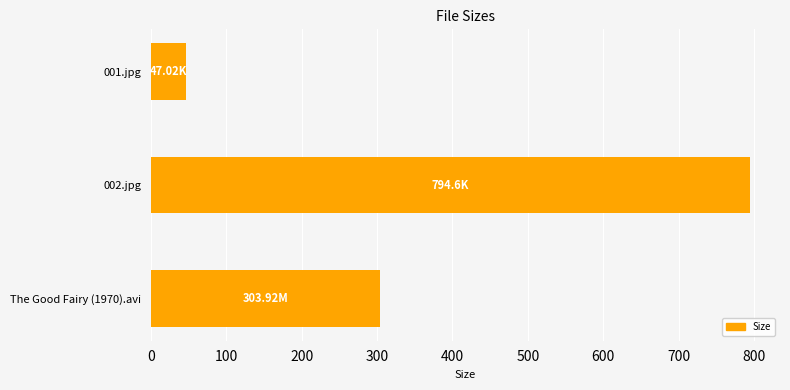

How many series are shown in this chart?

1